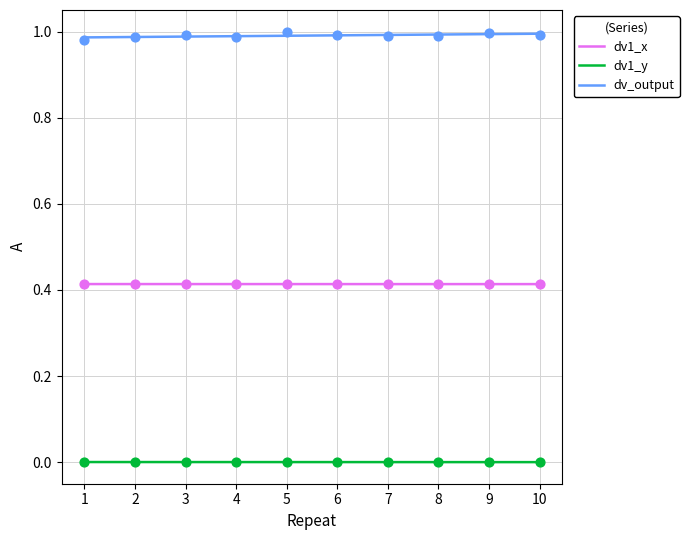

What are all the series names shown in the legend?

dv1_x, dv1_y, dv_output